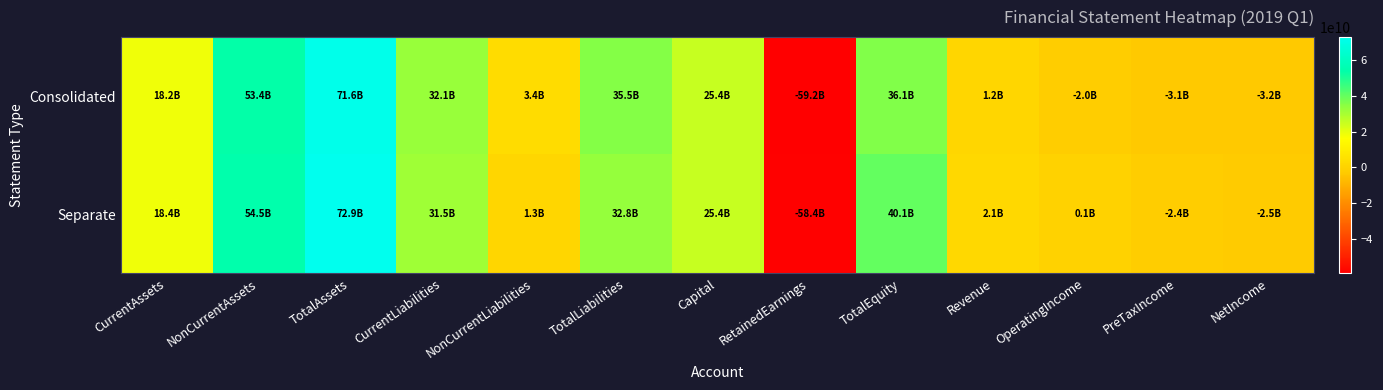

List the series in order of their peak value, highest first.

Separate, Consolidated